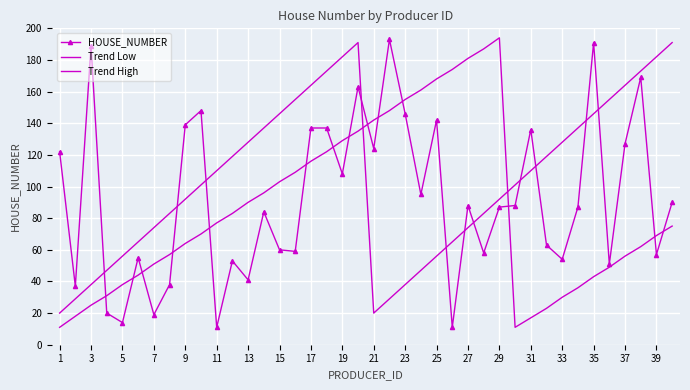

What is the value of the Trend Low point at the 13th from the left?

90